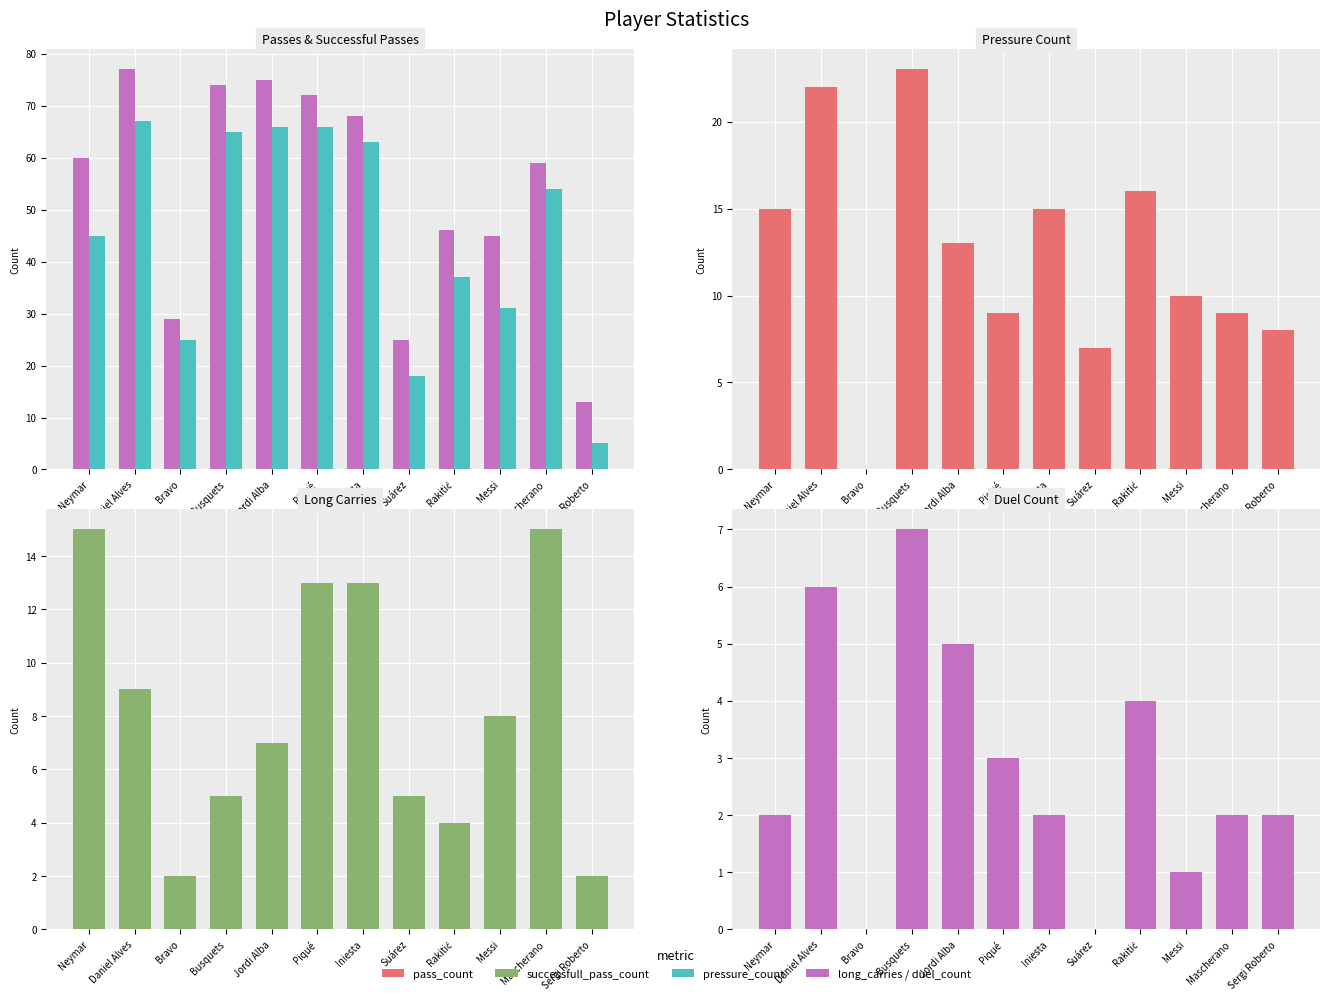

How many data points in pass_count are above 60?

5